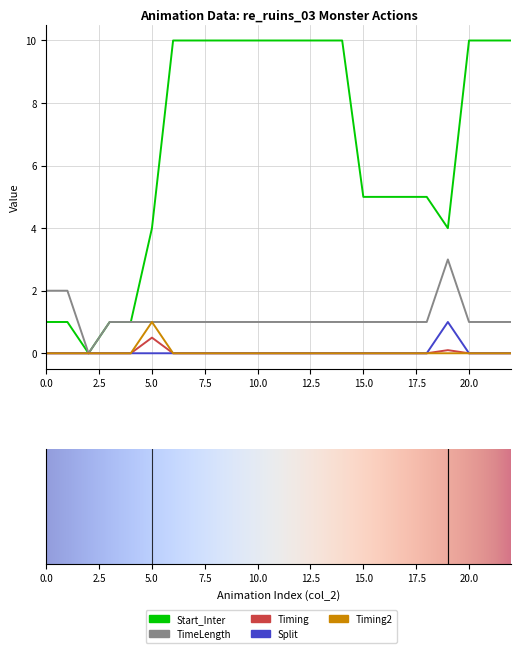

Which series has the widest spread of values?

Start_Inter